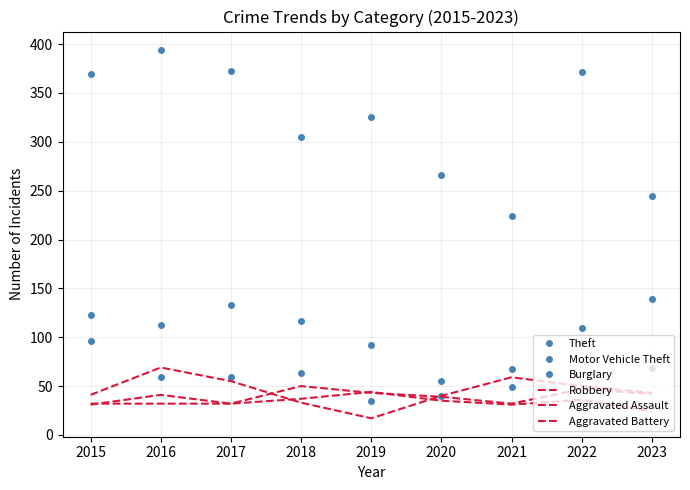

What is the difference between the maximum and minimum values in the Theft series?

170